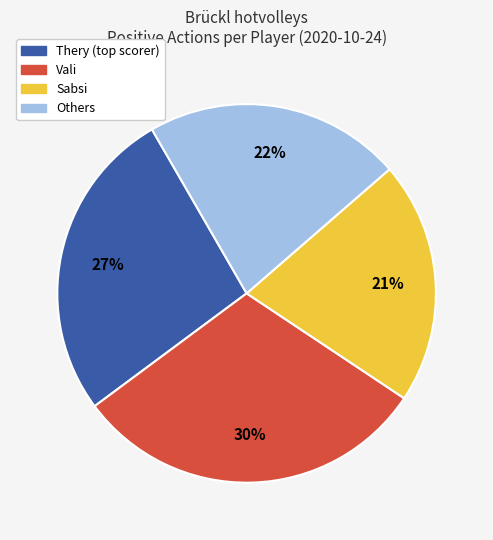

To the nearest percent, what is the average slice percentage?

25%